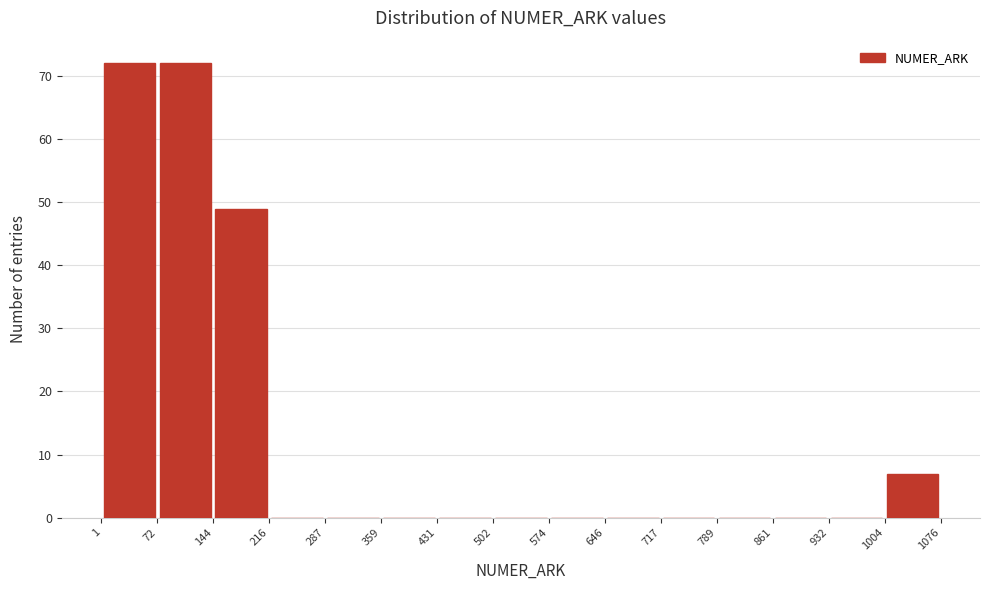

What is the height of the bar covering 144 to 216 on the x-axis? The values are not printed on the chart, so give them approximately, as read against the axis.

49